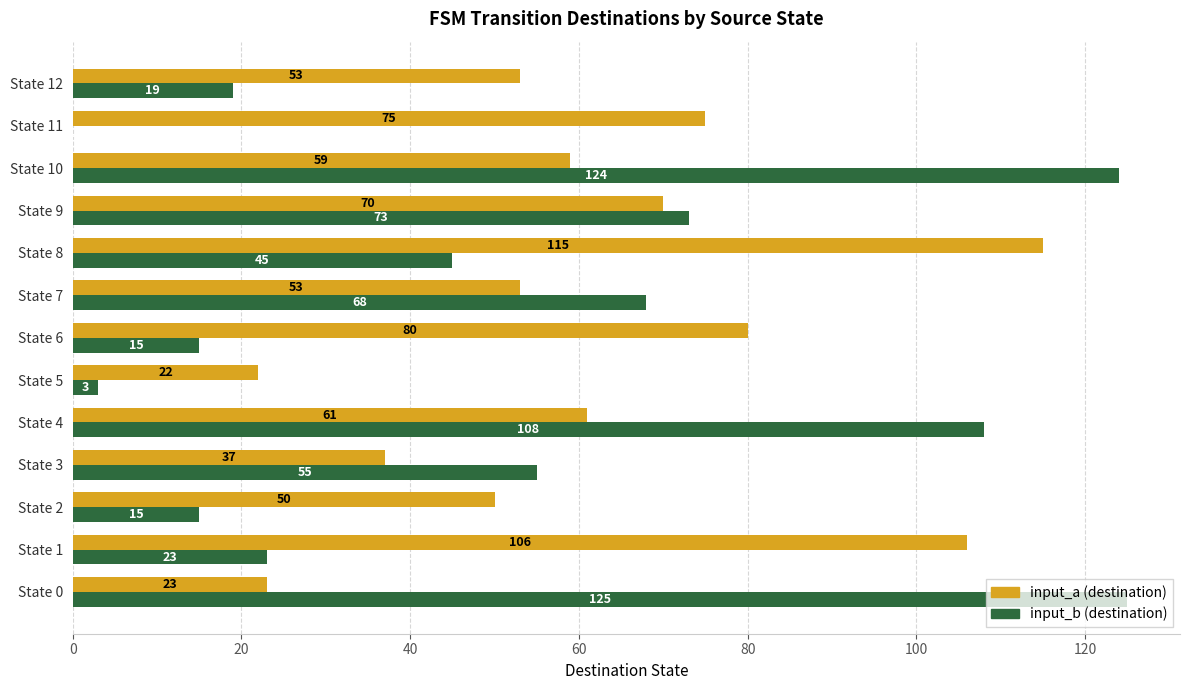

The value of input_a (destination) at State 7 is 53. True or false?

True